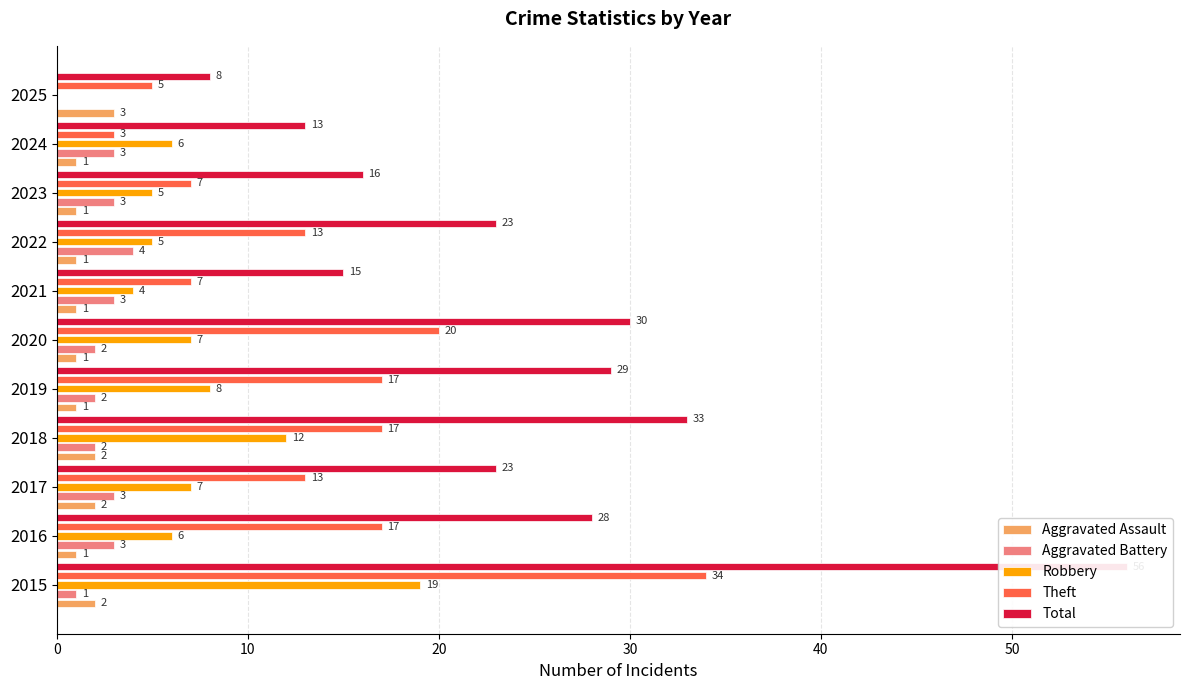

What is the sum of all Theft values?

153